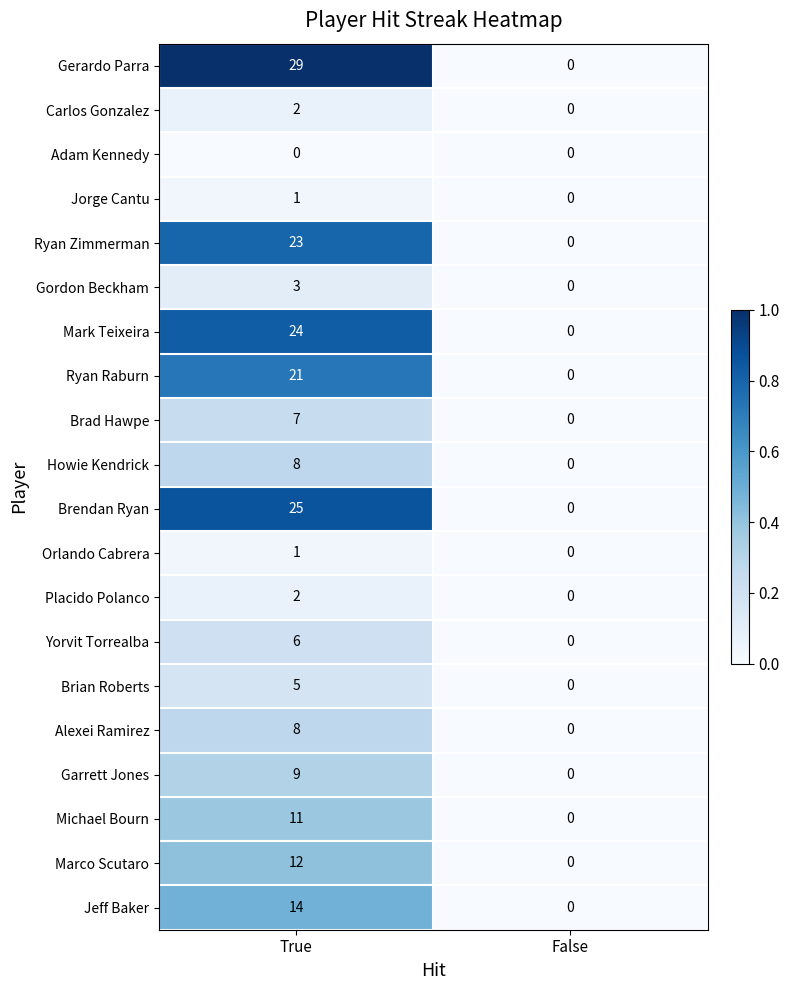

At which category does the chart reach its peak across all series?

True